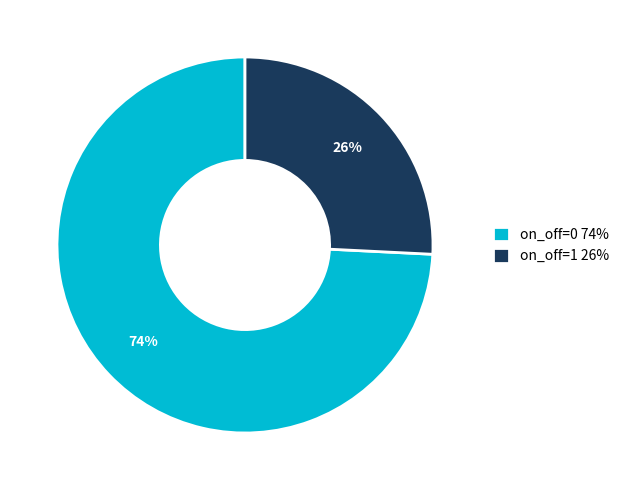

What percentage is the on_off=1 slice, to the nearest percent?

26%